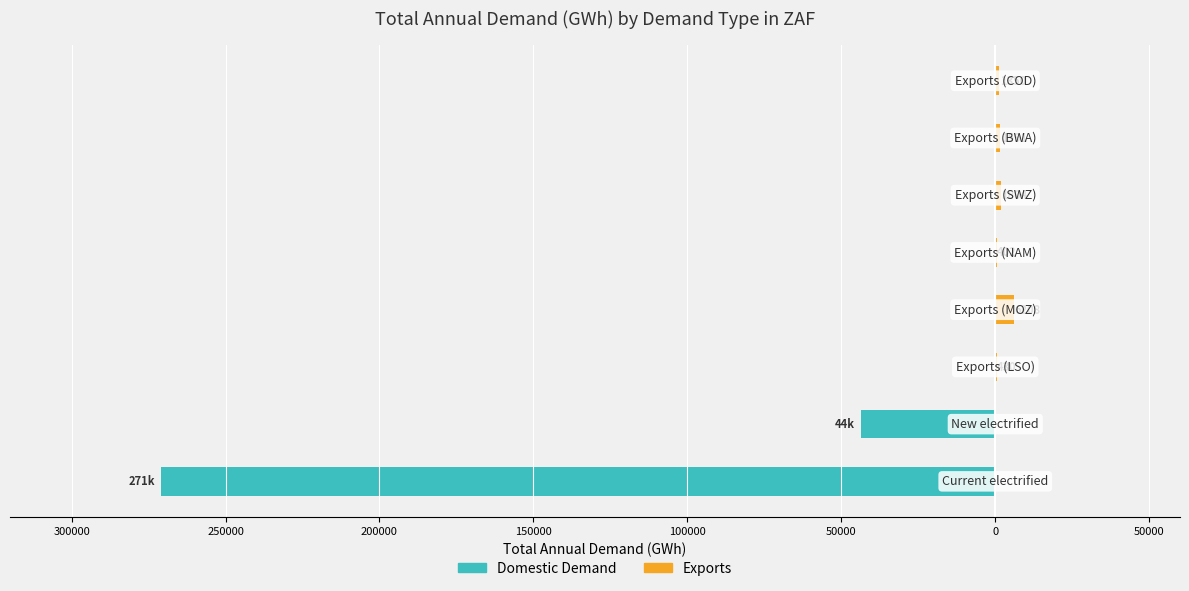

What is the difference between the maximum and minimum values in the Domestic Demand series?

270843.3